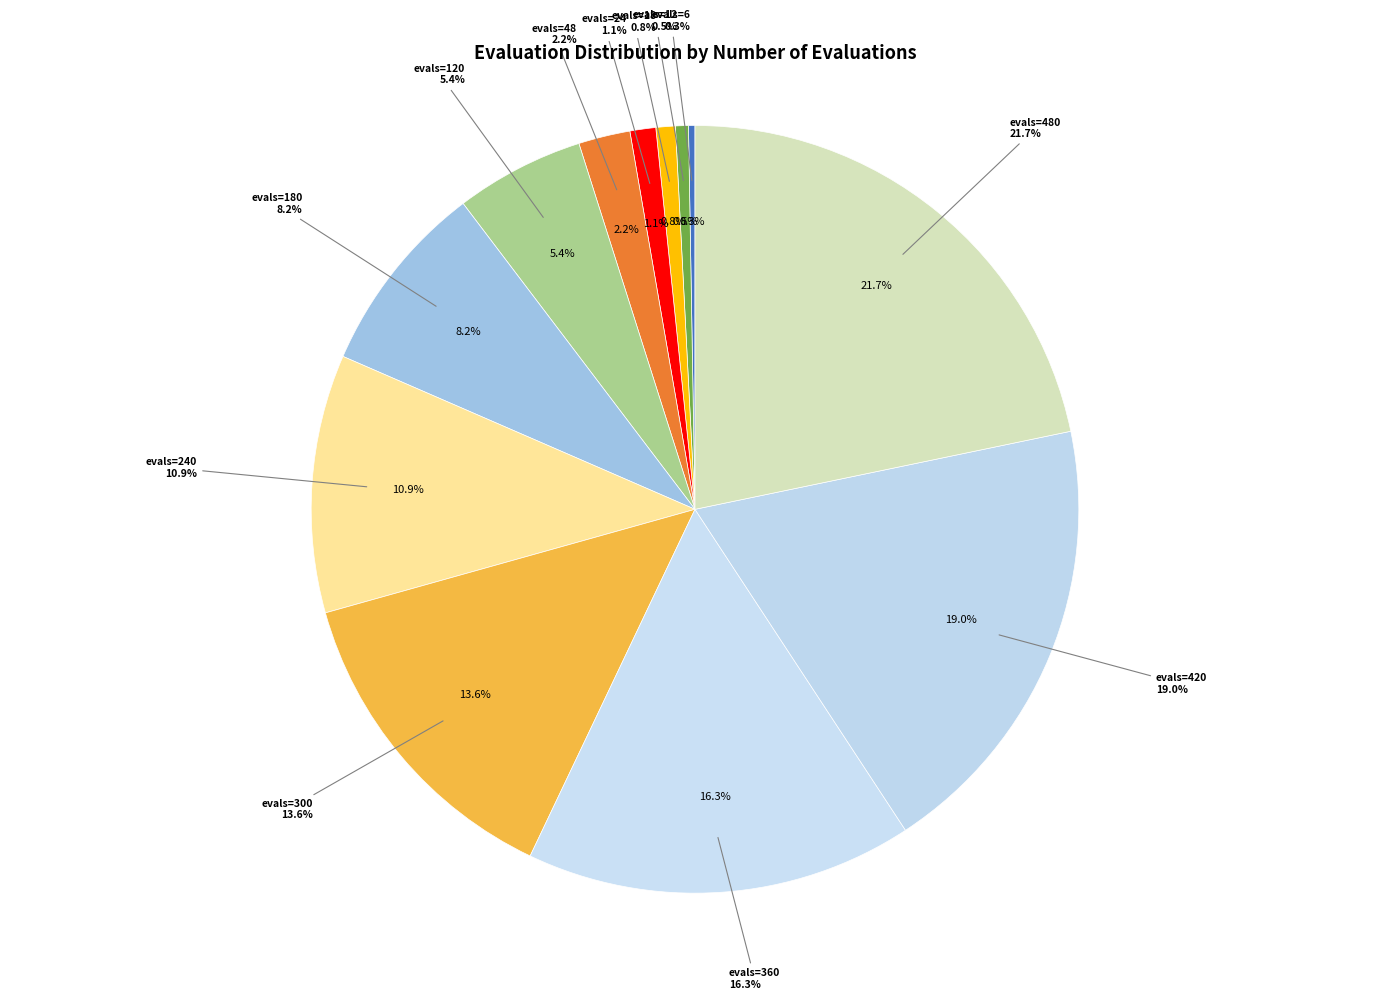

To the nearest percent, what percentage of the pie is evals=48?

2%